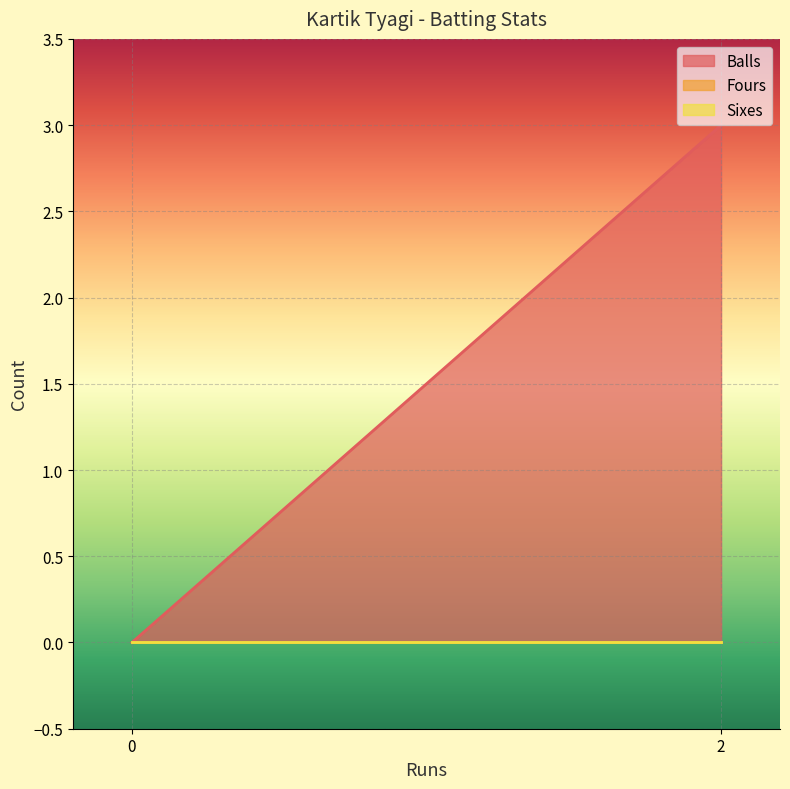

What is the difference between the Balls values at 0 and 2?

3